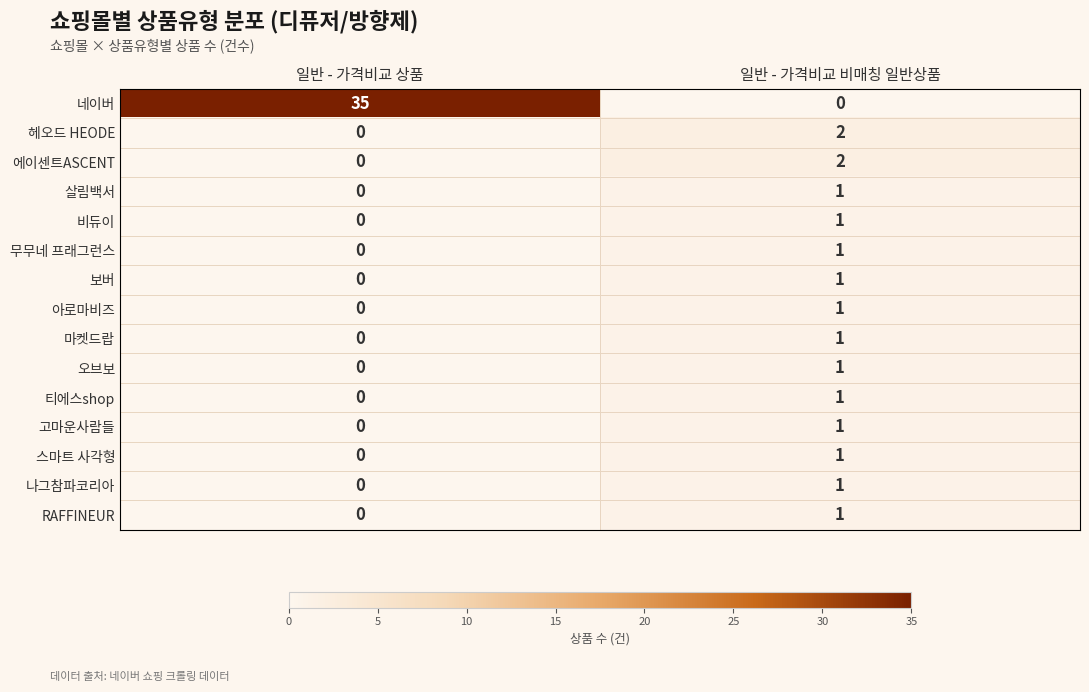

Which category has the lowest value in the 네이버 series?

일반 - 가격비교 비매칭 일반상품